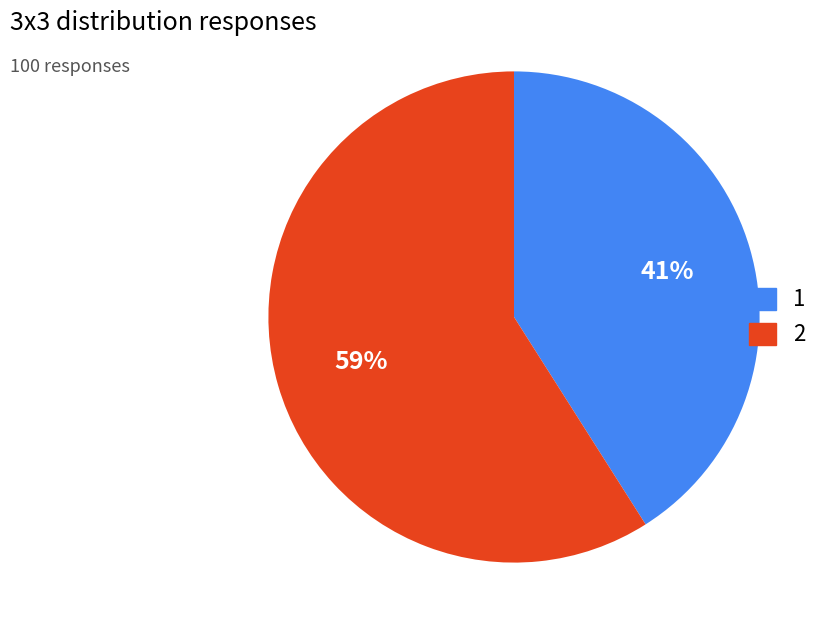

Which slice is the smallest?

1